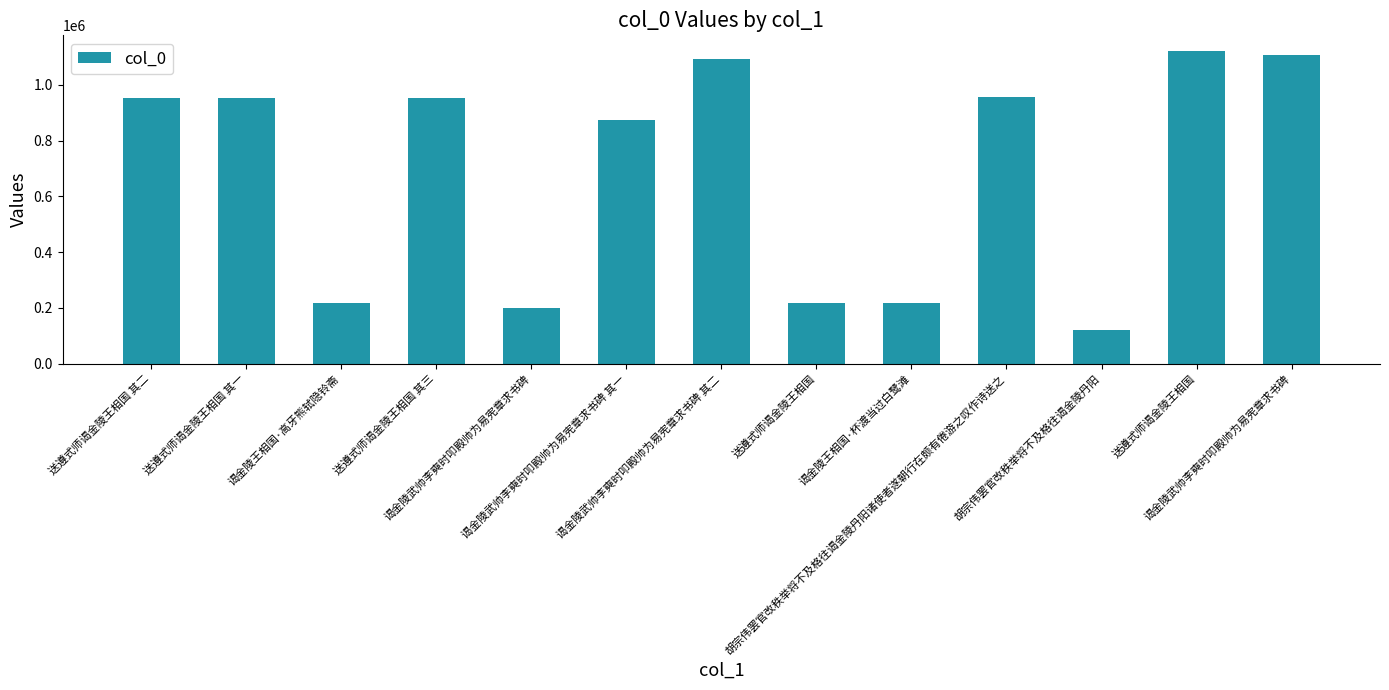

Rank the categories by value from highest to lowest.

送遵式师谒金陵王相国, 谒金陵武帅李奭时叩殿帅为易宪章求书碑, 谒金陵武帅李奭时叩殿帅为易宪章求书碑 其二, 胡宗伟罢官改秩举将不及格往谒金陵丹阳诸使者遂朝行在颇有倦游之叹作诗送之, 送遵式师谒金陵王相国 其二, 送遵式师谒金陵王相国 其三, 送遵式师谒金陵王相国 其一, 谒金陵武帅李奭时叩殿帅为易宪章求书碑 其一, 谒金陵王相国·高牙熊轼隐铃斋, 谒金陵王相国·杯渡当过白鹭滩, 送遵式师谒金陵王相国, 谒金陵武帅李奭时叩殿帅为易宪章求书碑, 胡宗伟罢官改秩举将不及格往谒金陵丹阳